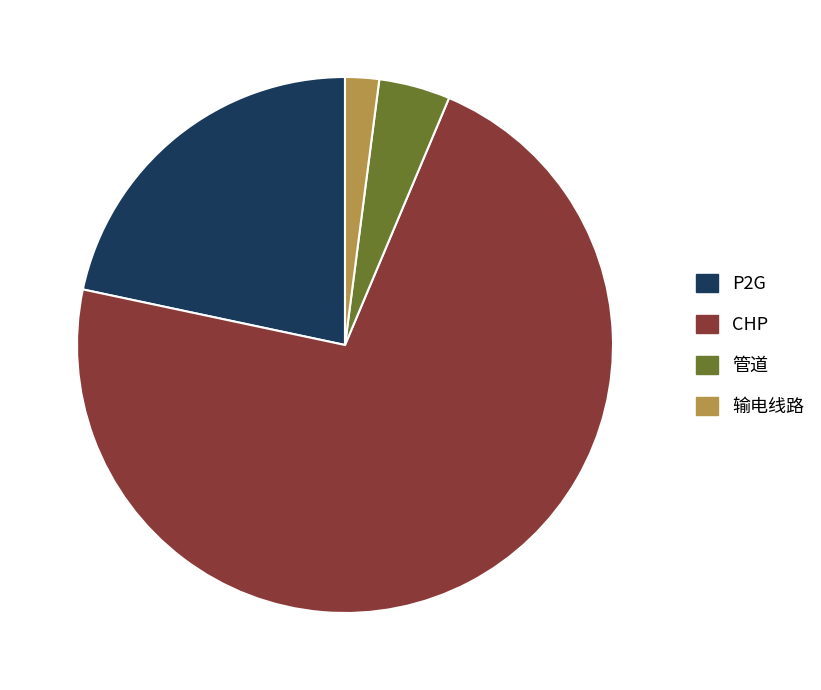

What is the smallest slice in the pie chart?

输电线路